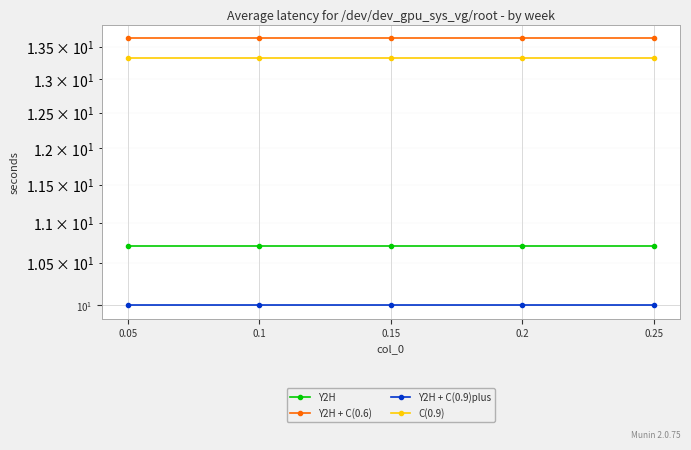

The value of Y2H + C(0.6) at 0.05 is 8.7. True or false?

False